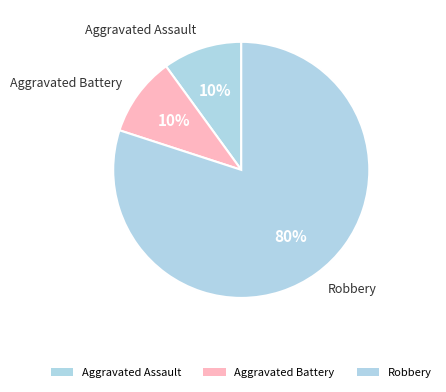

Is it true that Robbery is 92% of the pie?

False